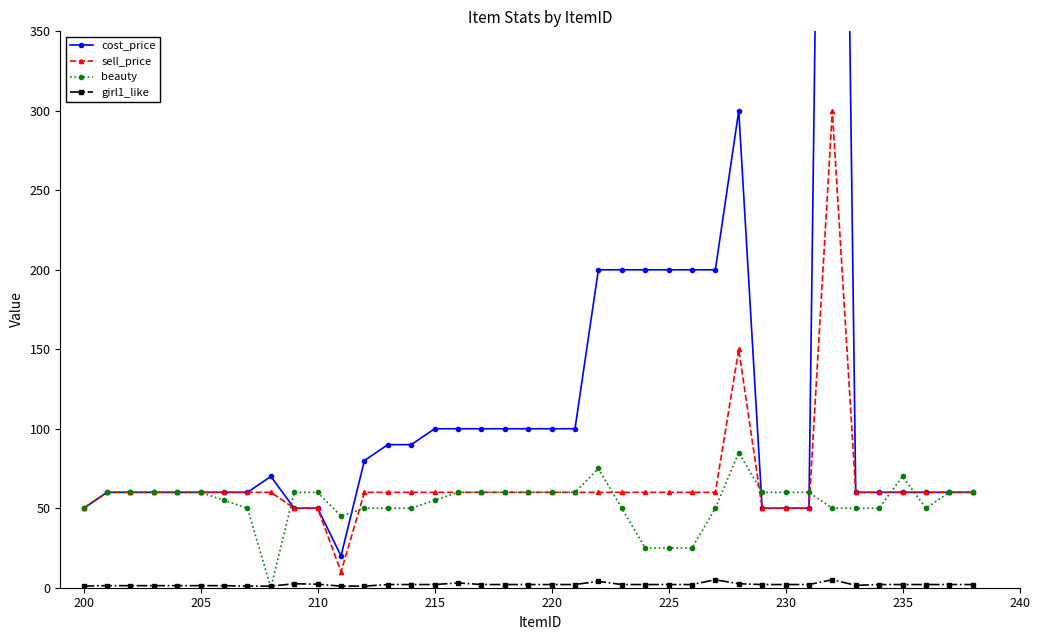

True or false: sell_price and girl1_like intersect in this chart.

False